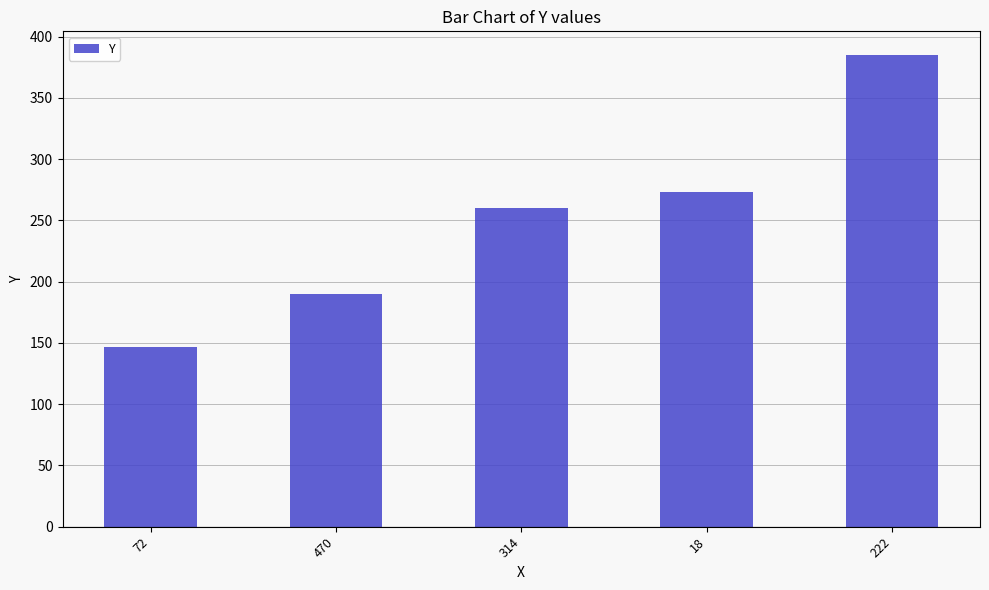

What is the label of the 3rd bar from the left?

314